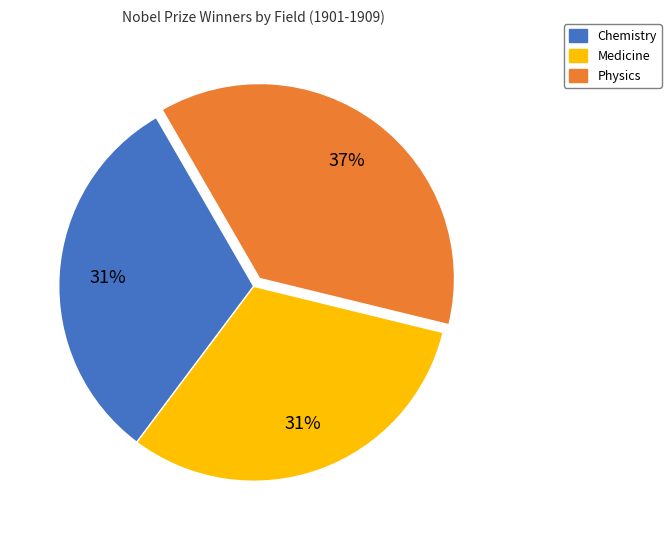

To the nearest percent, what is the average slice percentage?

33%